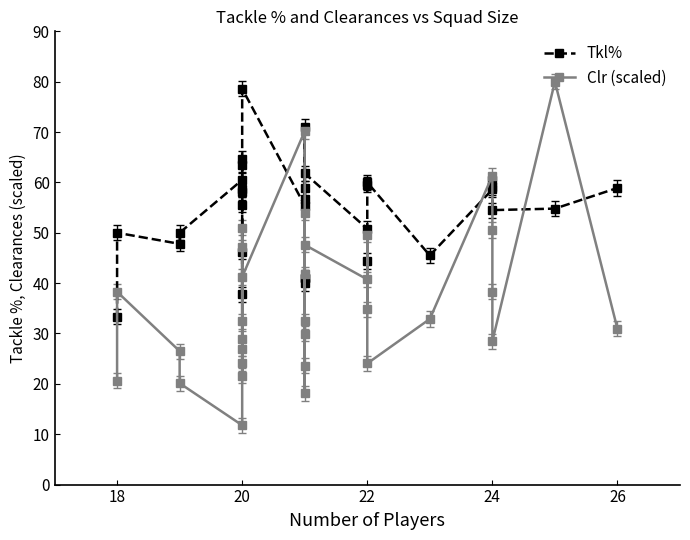

The value of Clr (scaled) at 18 is 34.5. True or false?

False